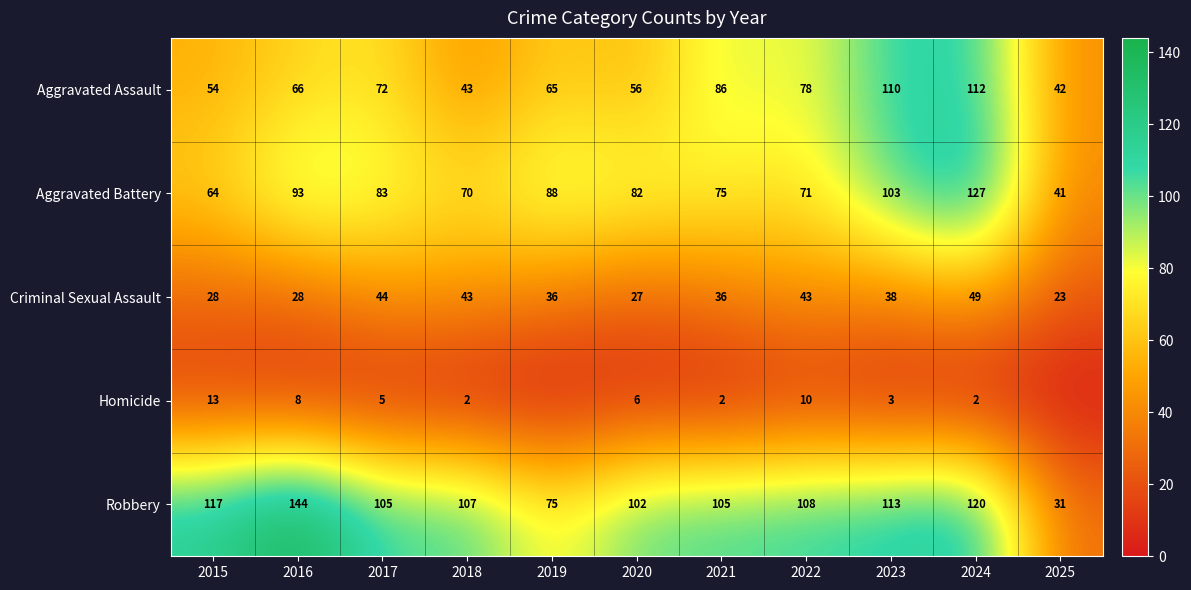

The Robbery series shows 120 at 2024. True or false?

True